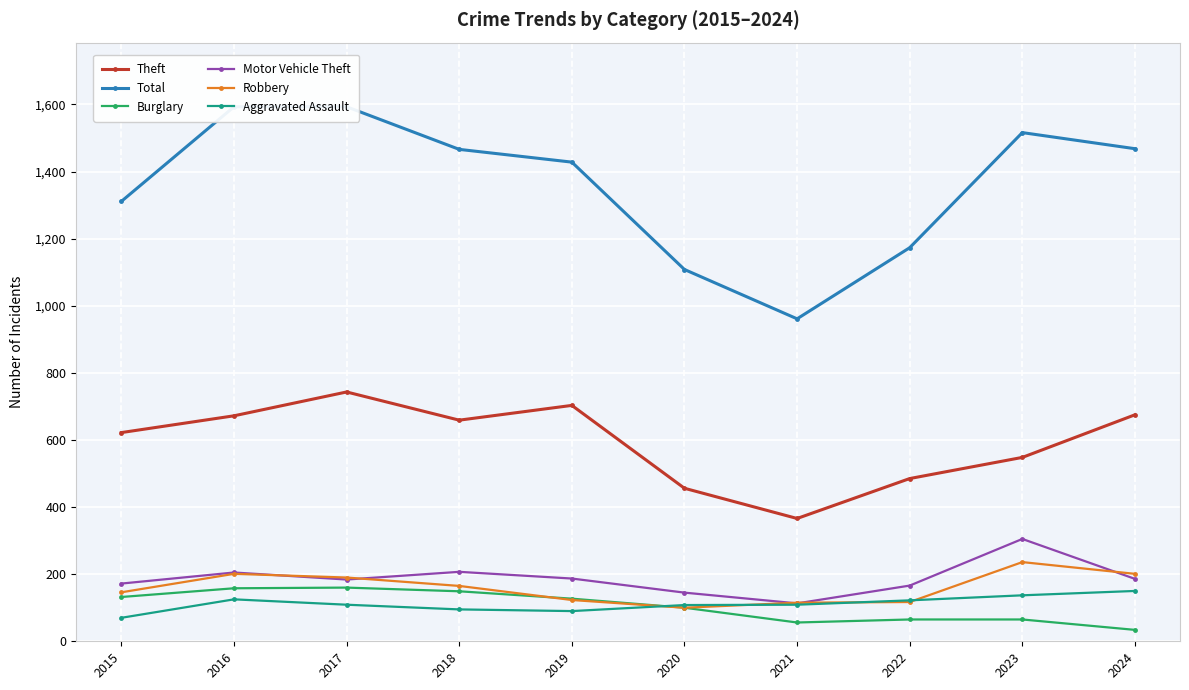

True or false: Aggravated Assault and Theft cross at least once.

False